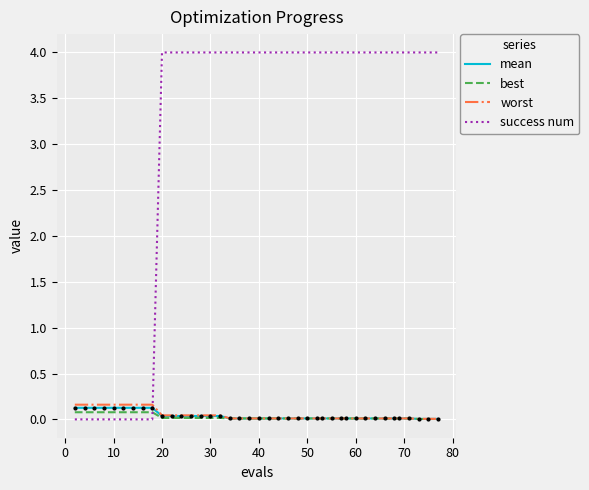

What is the greatest value displayed?

4.0